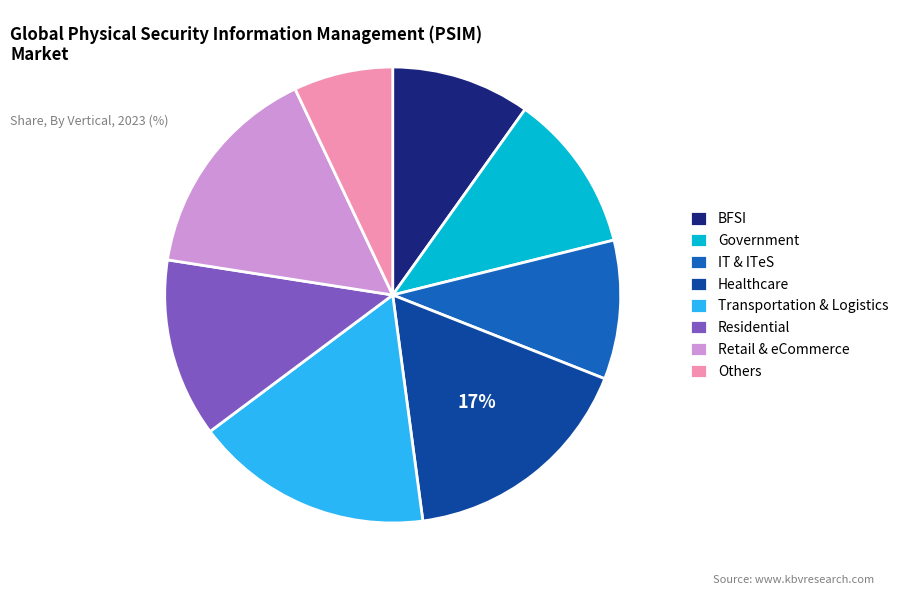

Between Healthcare and Others, which is larger?

Healthcare